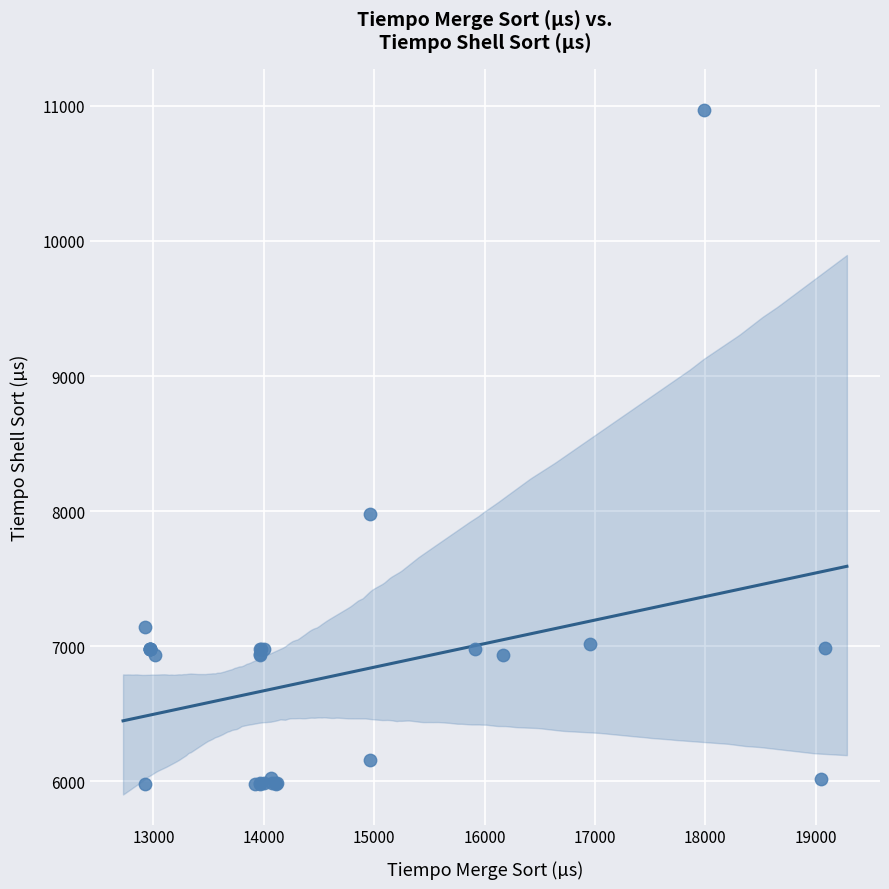

What Y value in the scatter plot is closest to 8477?

7979